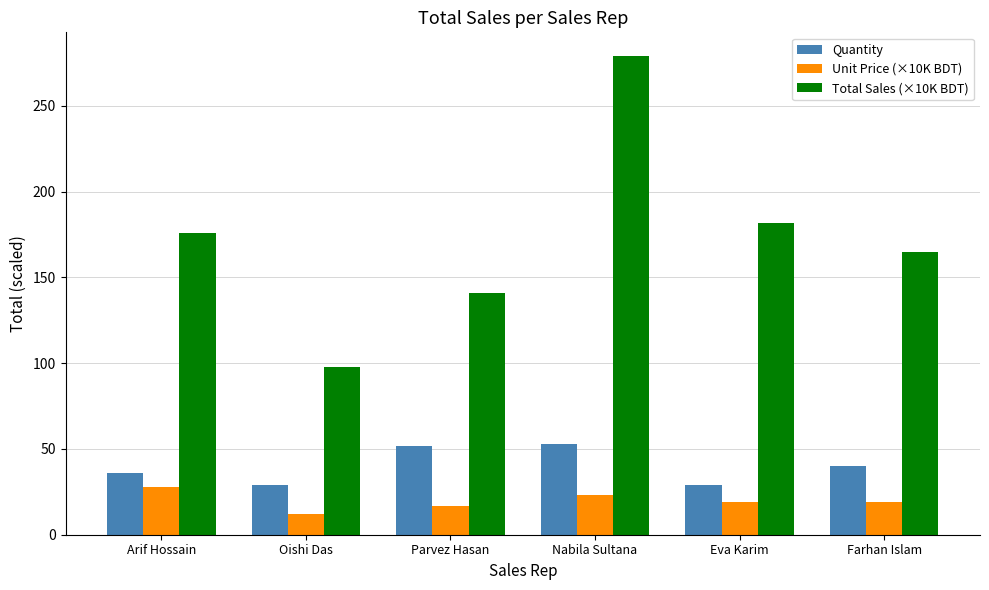

At which category is the sum across all series the highest?

Nabila Sultana